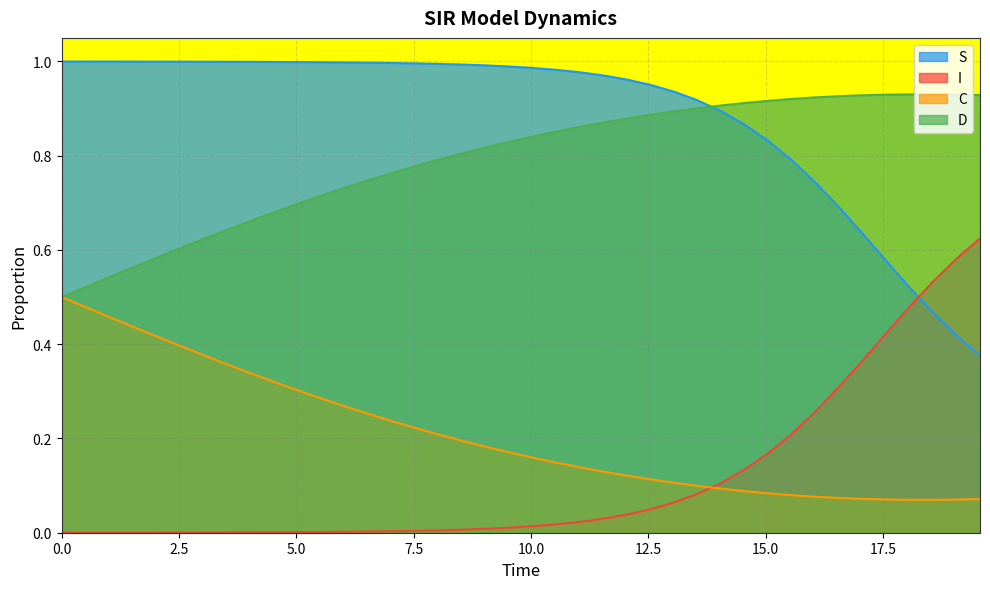

What are all the series names shown in the legend?

S, I, C, D